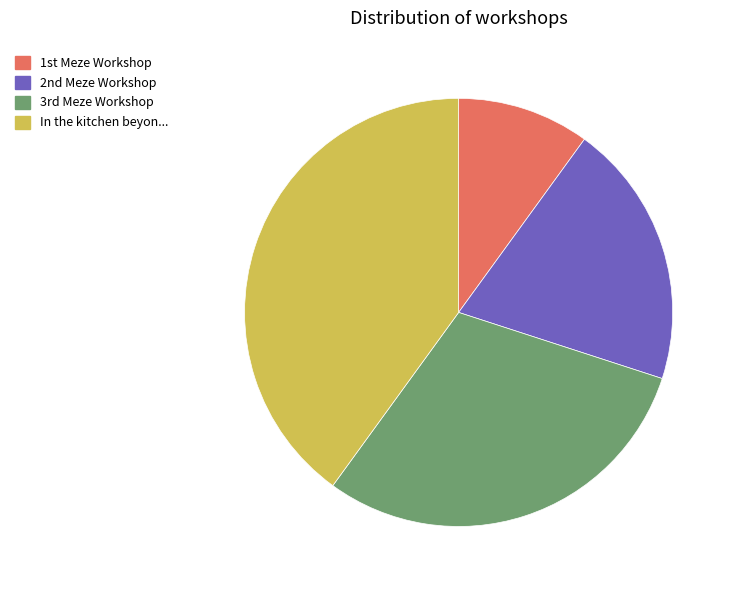

Is there a majority slice in this chart?

No